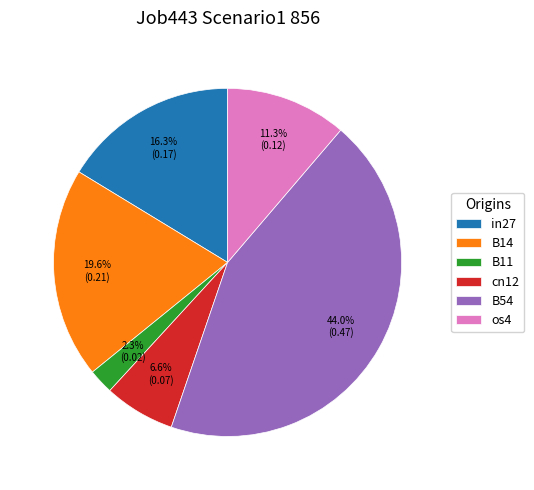

What is the smallest slice in the pie chart?

B11